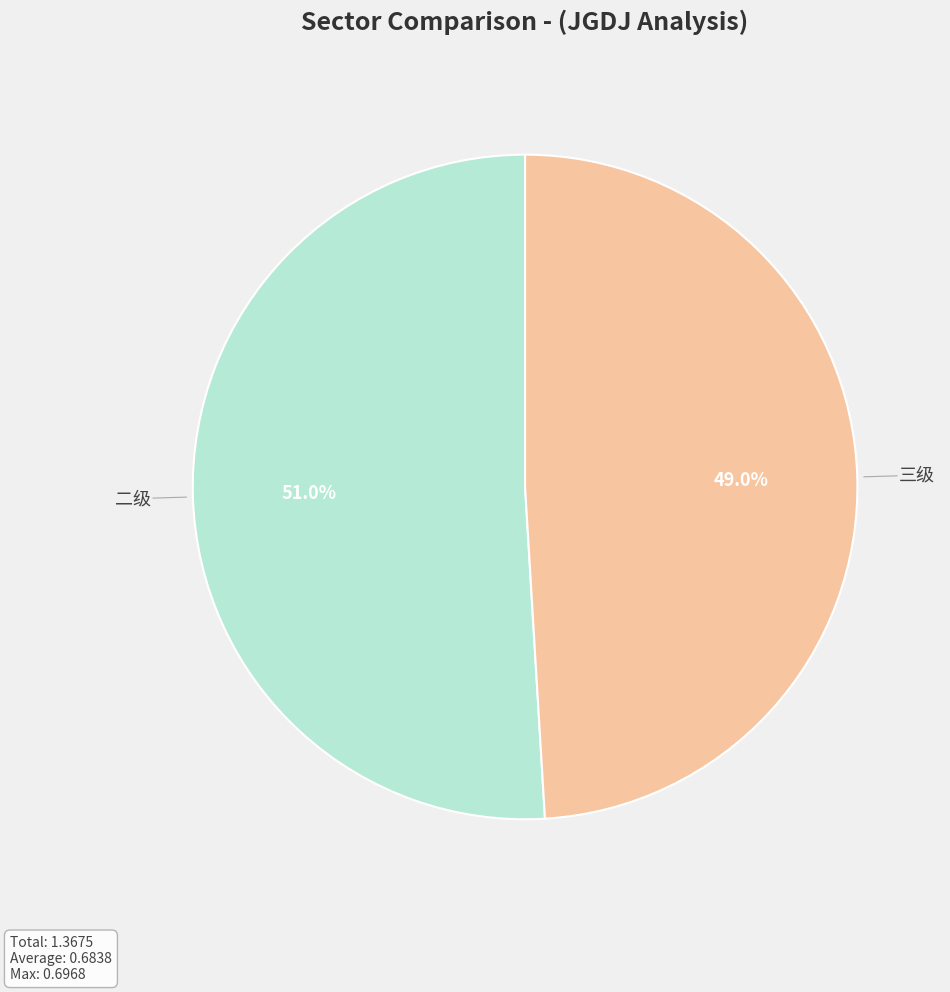

Count the number of slices in the pie.

2